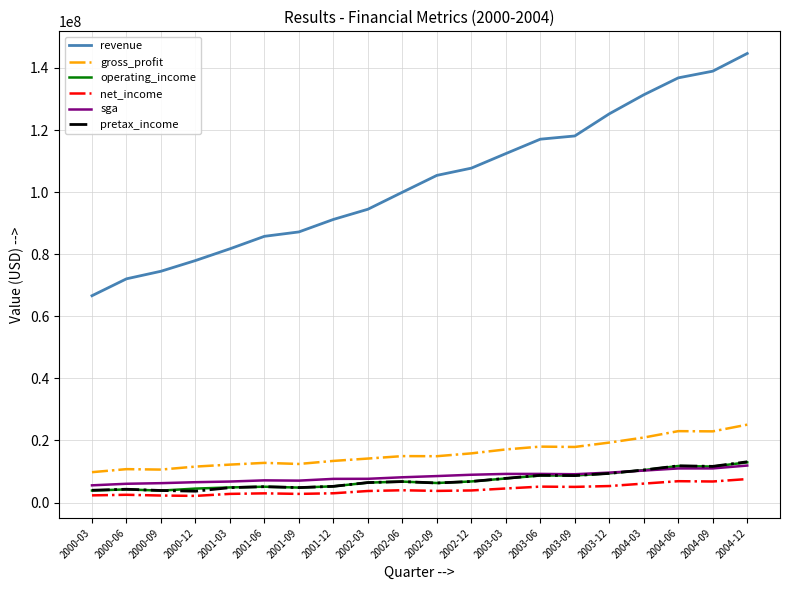

Is the value of net_income at 2004-03 greater than the value of revenue at 2004-06?

No